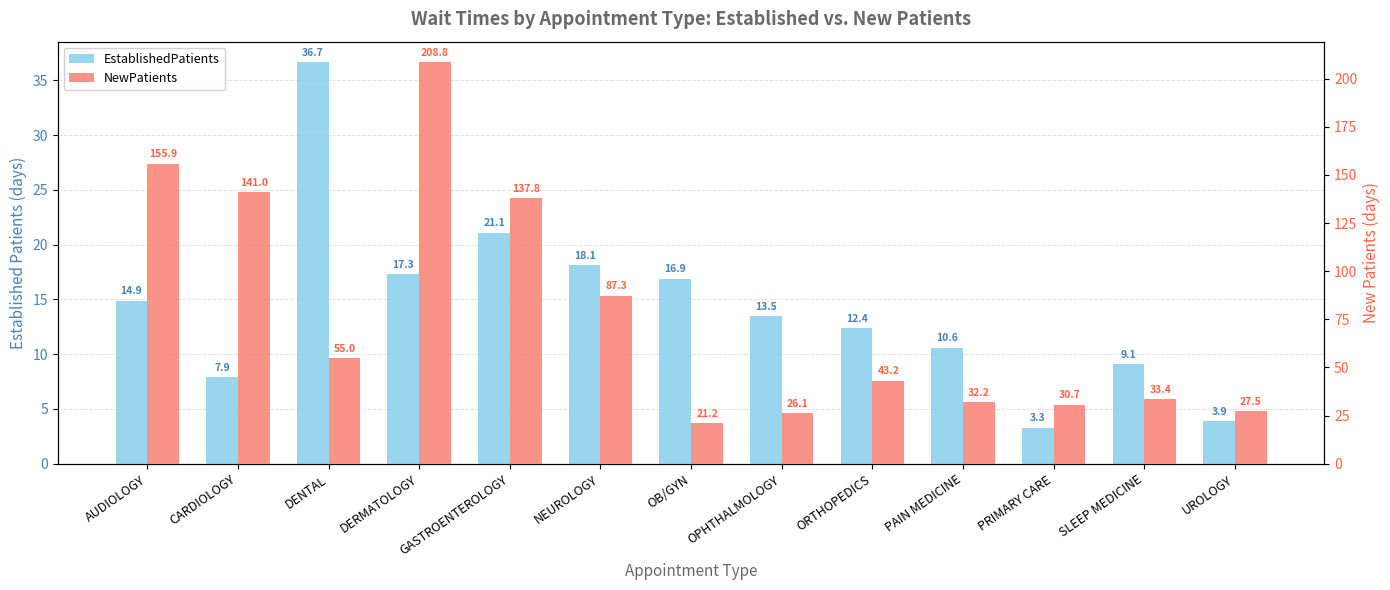

Rank the series by their average value, from highest to lowest.

NewPatients, EstablishedPatients